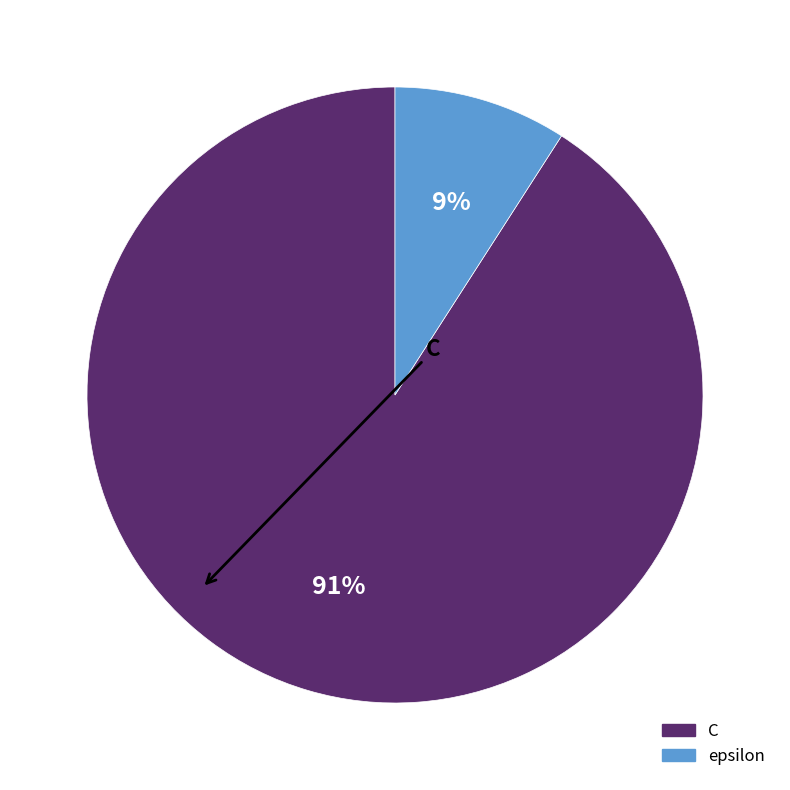

Which slice is the largest?

C